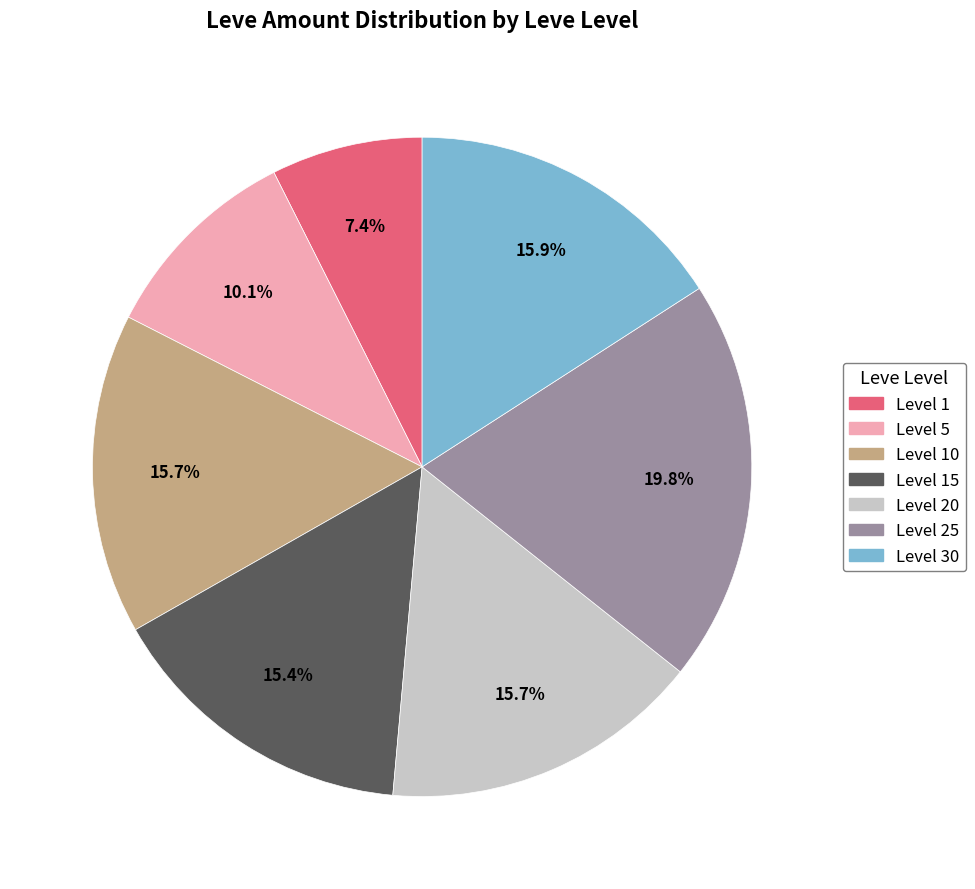

Count the number of slices in the pie.

7